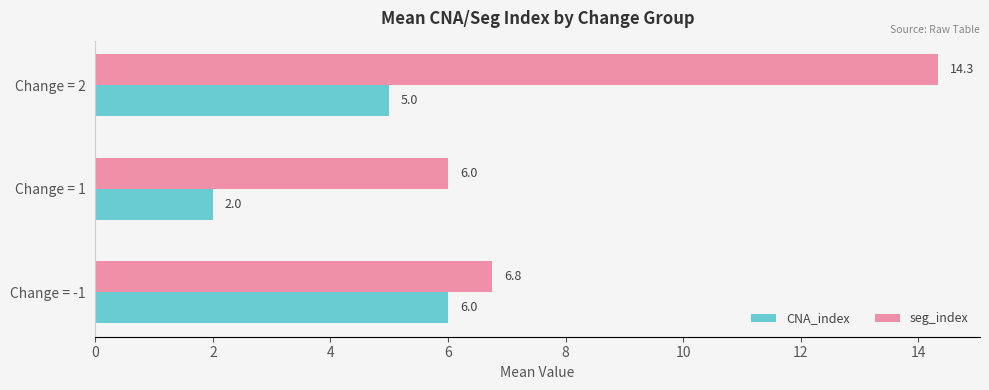

At which label does seg_index reach its peak?

Change = 2